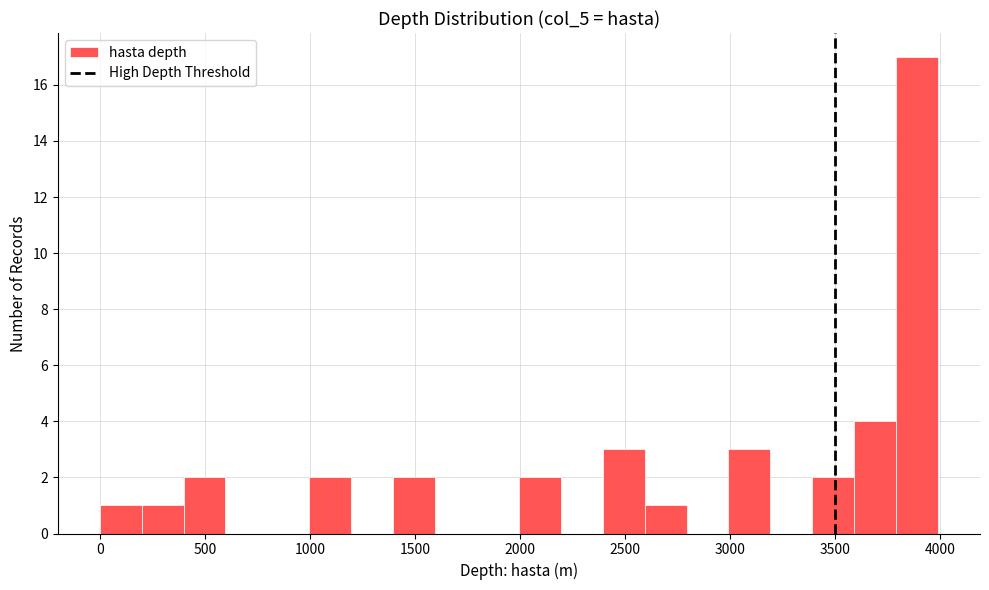

Around what value on the x-axis is the tallest bar? Give the approximate position of its centre, as read against the axis.

3900